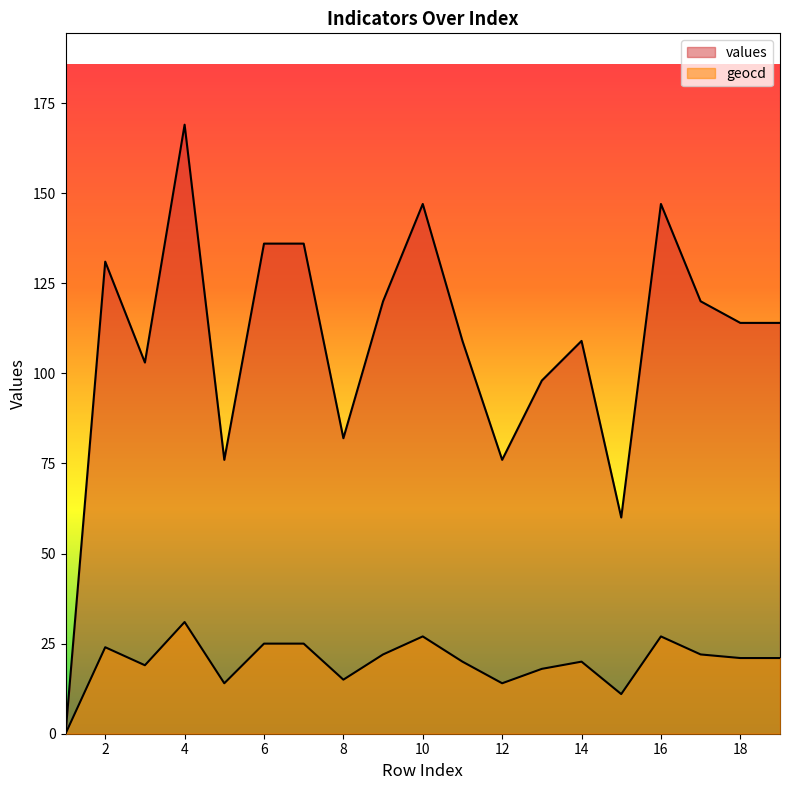

How many lines are shown in the chart?

2